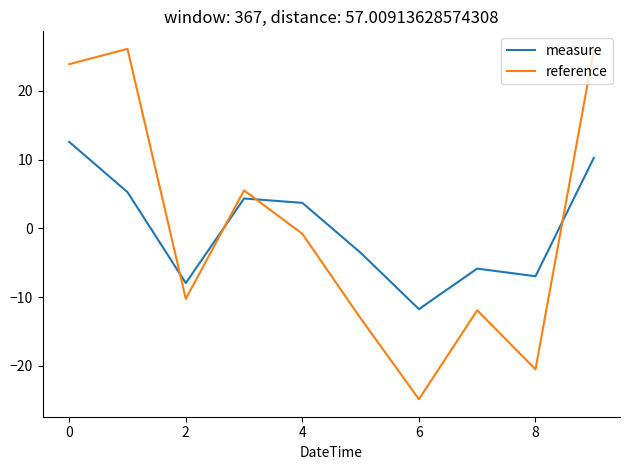

How many values in the reference series exceed 0?

4